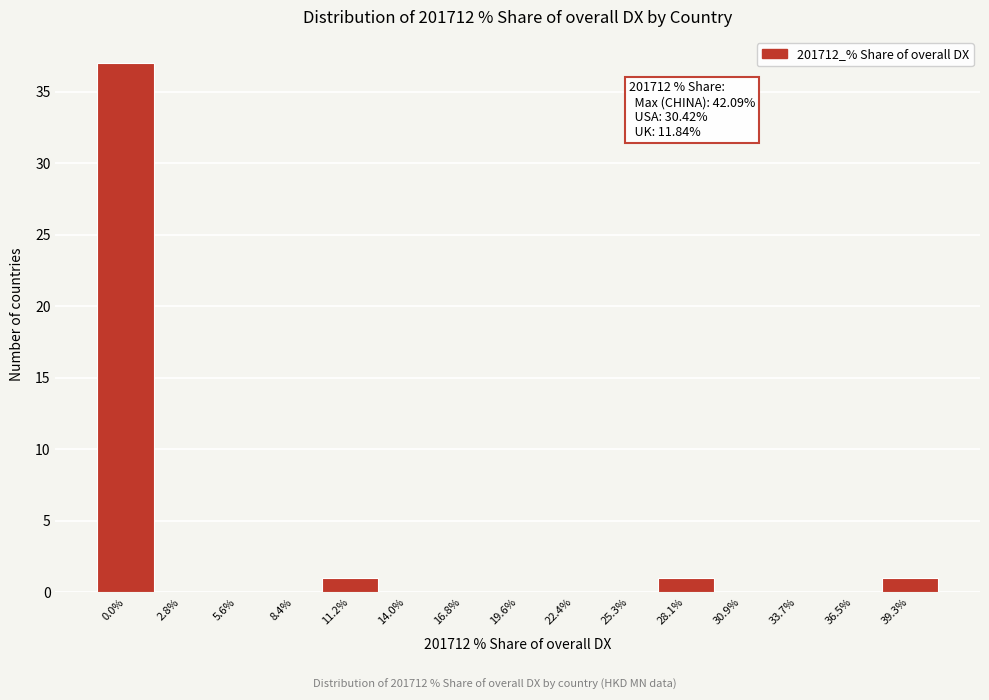

Reading left to right, list all the values displayed in this chart.

0.0%=37	2.8%=0	5.6%=0	8.4%=0	11.2%=1	14.0%=0	16.8%=0	19.6%=0	22.4%=0	25.3%=0	28.1%=1	30.9%=0	33.7%=0	36.5%=0	39.3%=1